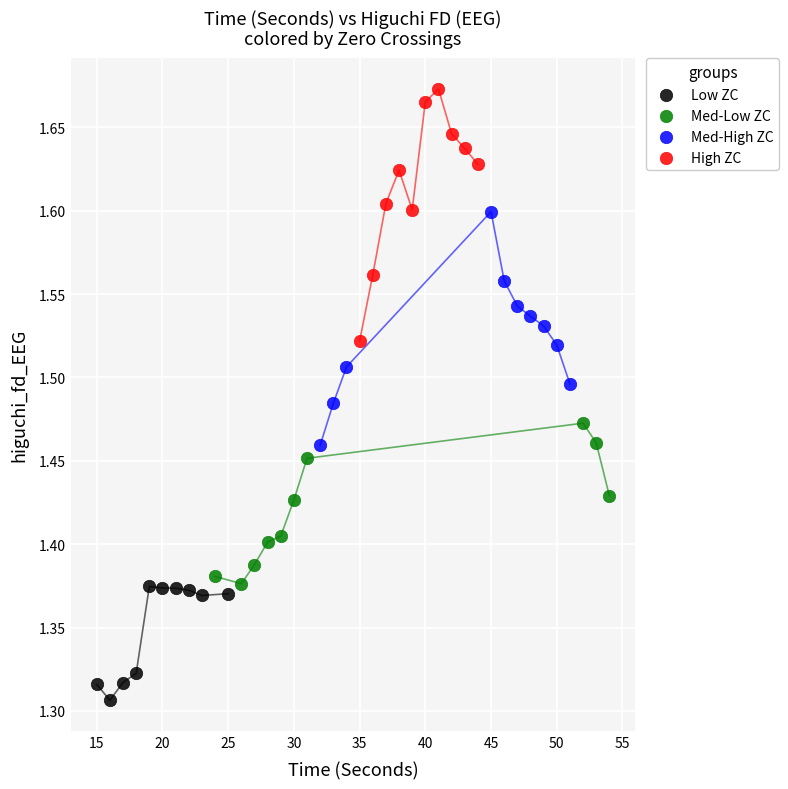

Which series reaches the minimum Y coordinate?

Low ZC